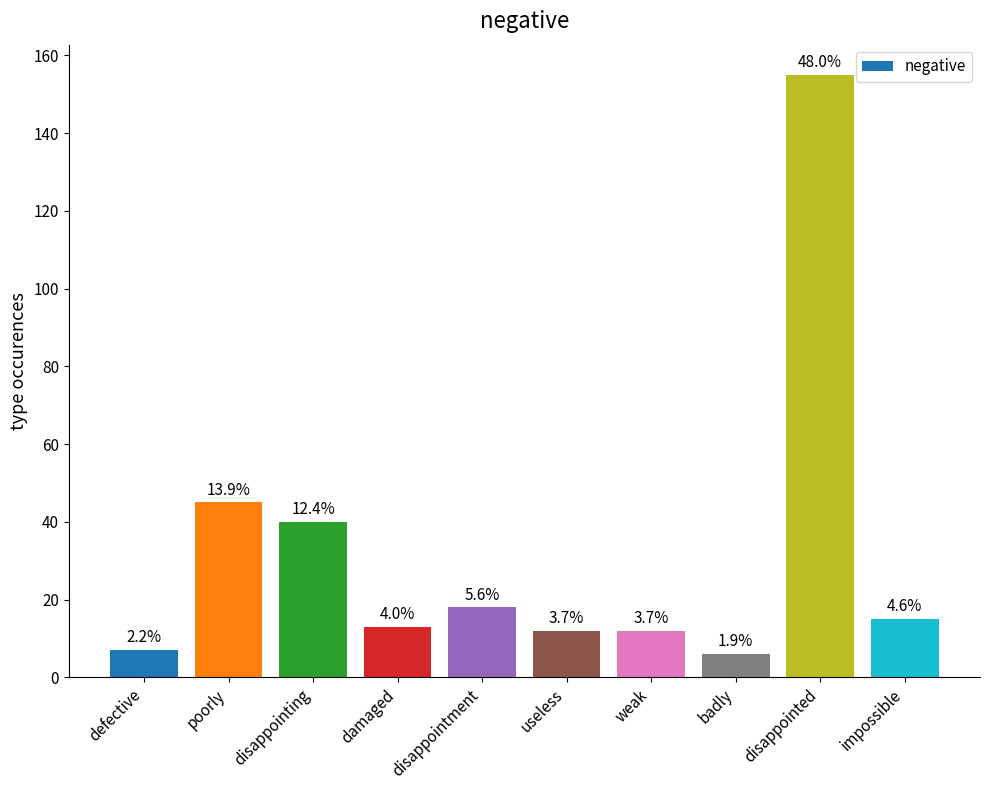

True or false: the data shows 2 at useless.

False